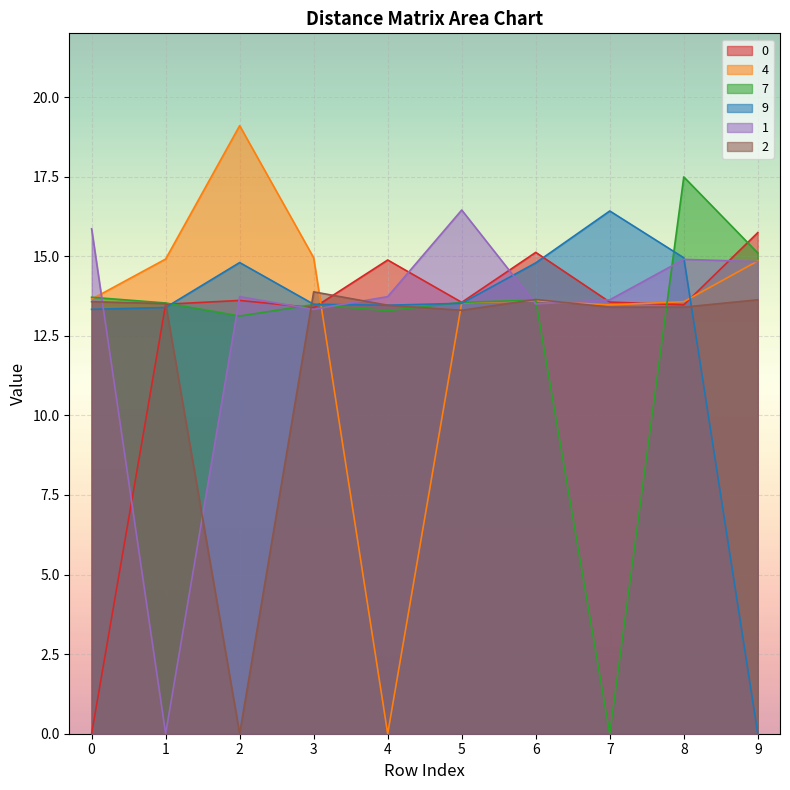

Reading right to left, list all the values displayed in this chart.

0: 9=15.7	8=13.5	7=13.6	6=15.1	5=13.6	4=14.9	3=13.4	2=13.6	1=13.5	0=0.0
4: 9=14.8	8=13.6	7=13.5	6=13.6	5=13.5	4=0.0	3=14.9	2=19.1	1=14.9	0=13.7
7: 9=15.1	8=17.5	7=0.0	6=13.6	5=13.6	4=13.3	3=13.5	2=13.1	1=13.5	0=13.7
9: 9=0.0	8=14.9	7=16.4	6=14.8	5=13.5	4=13.5	3=13.5	2=14.8	1=13.4	0=13.3
1: 9=14.8	8=14.9	7=13.6	6=13.5	5=16.4	4=13.7	3=13.3	2=13.7	1=0.0	0=15.9
2: 9=13.6	8=13.4	7=13.4	6=13.6	5=13.3	4=13.5	3=13.9	2=0.0	1=13.5	0=13.6